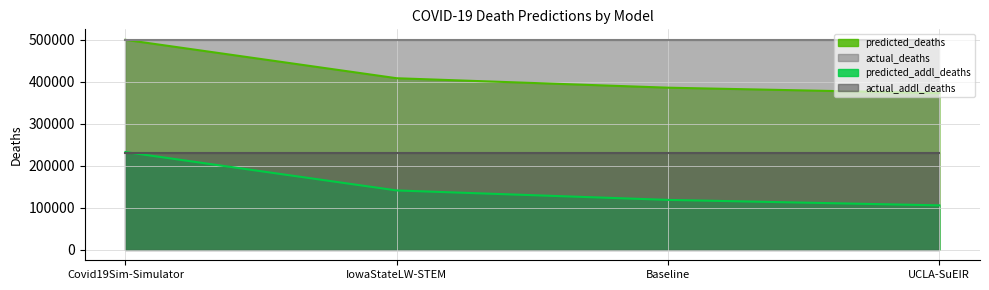

The predicted_addl_deaths series shows 232471.9 at Covid19Sim-Simulator. True or false?

True